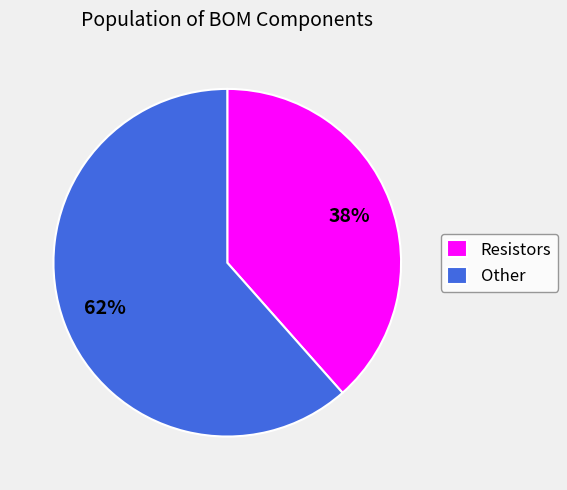

What is the largest slice in the pie chart?

Other